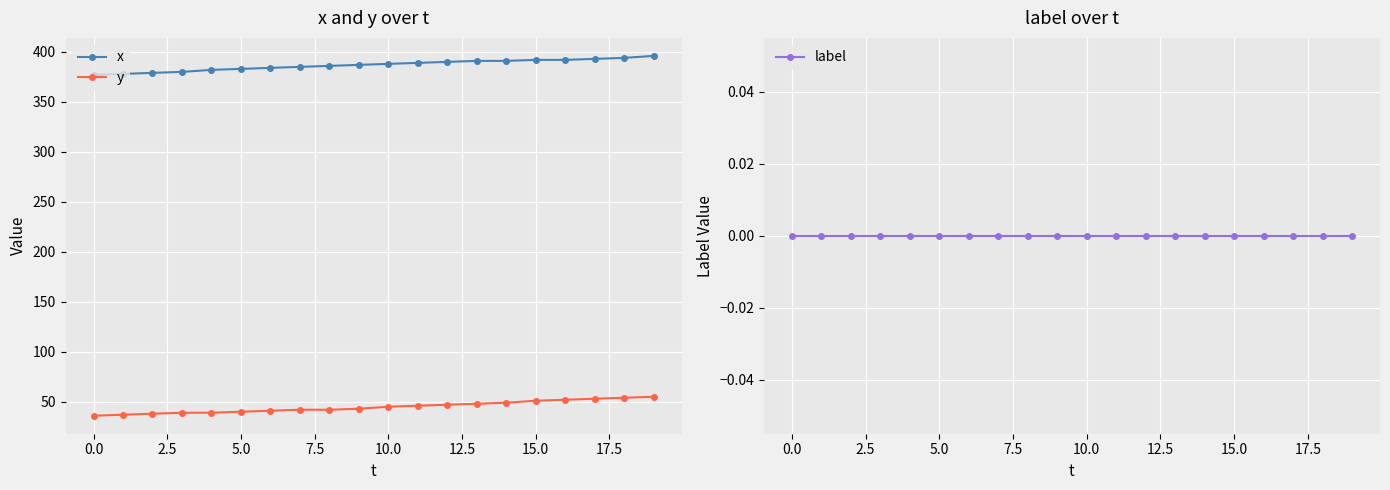

True or false: x and y cross at least once.

False